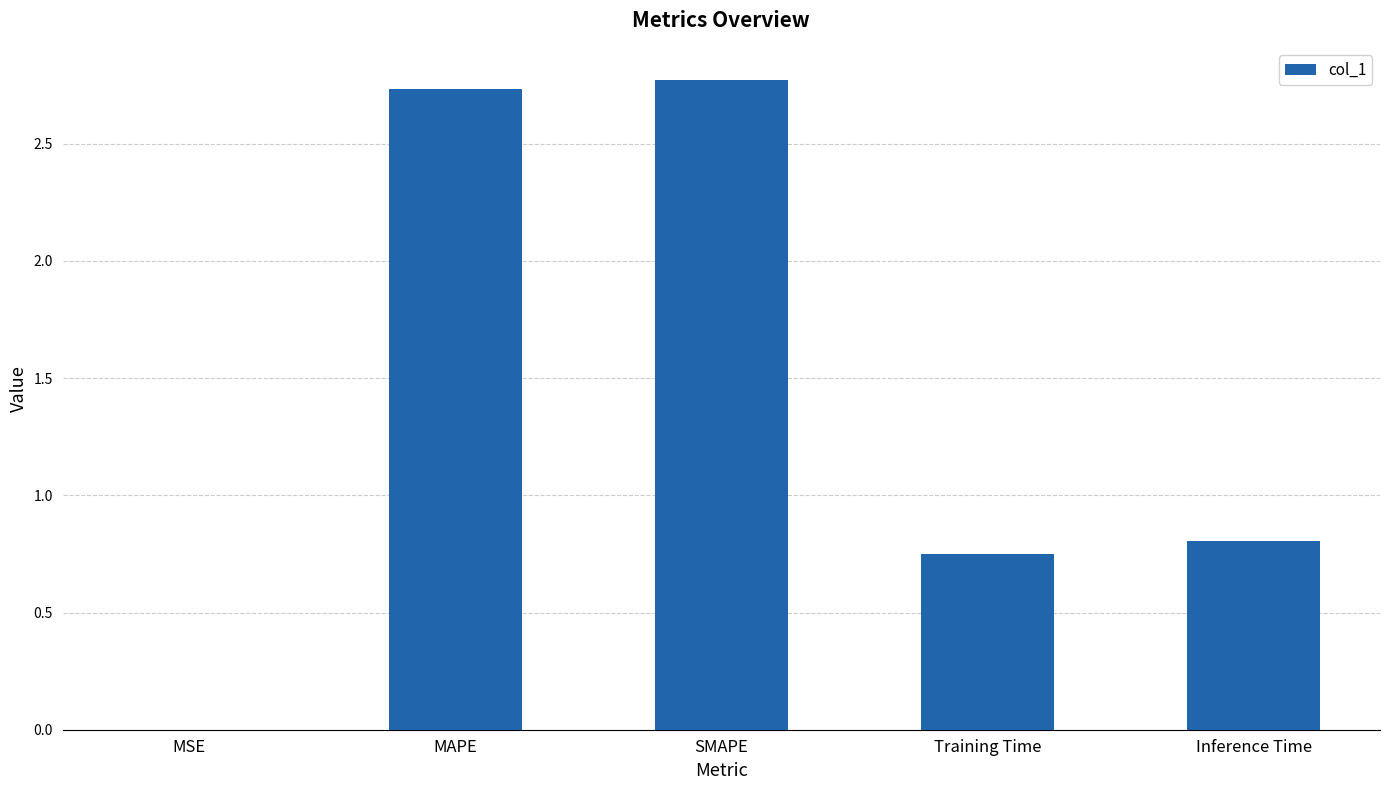

The chart shows a value of 0.6 at MAPE. True or false?

False